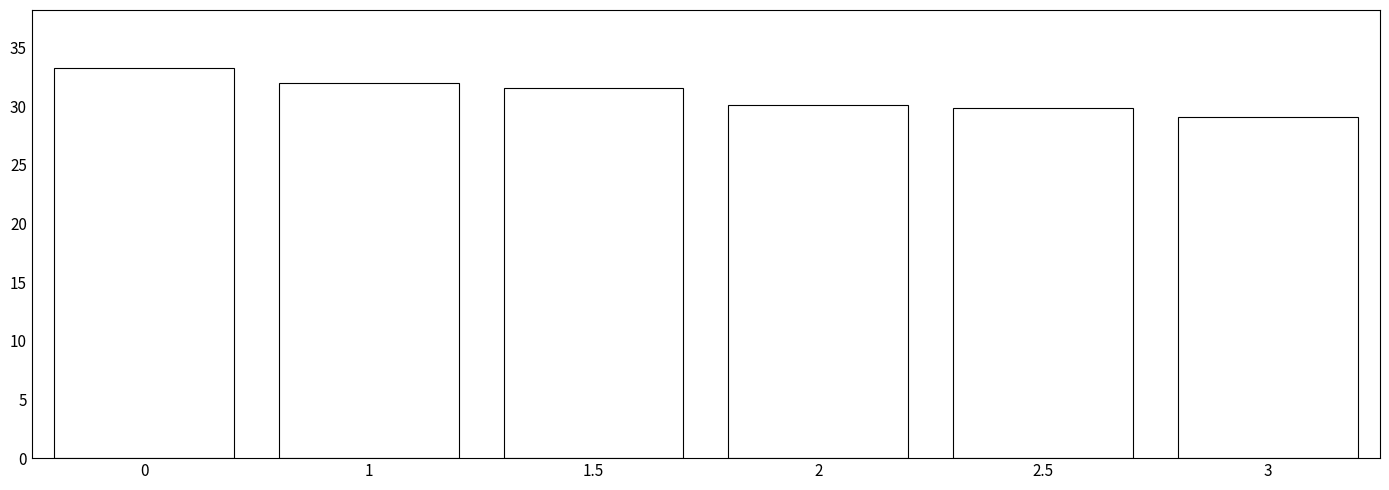

Reading left to right, list all the values displayed in this chart.

0=33.2	1=32.0	1.5=31.5	2=30.1	2.5=29.8	3=29.1